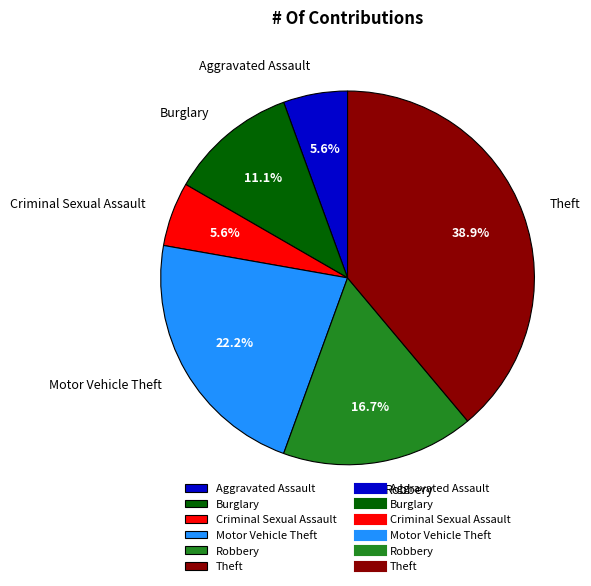

What percentage is the Criminal Sexual Assault slice, to the nearest percent?

6%